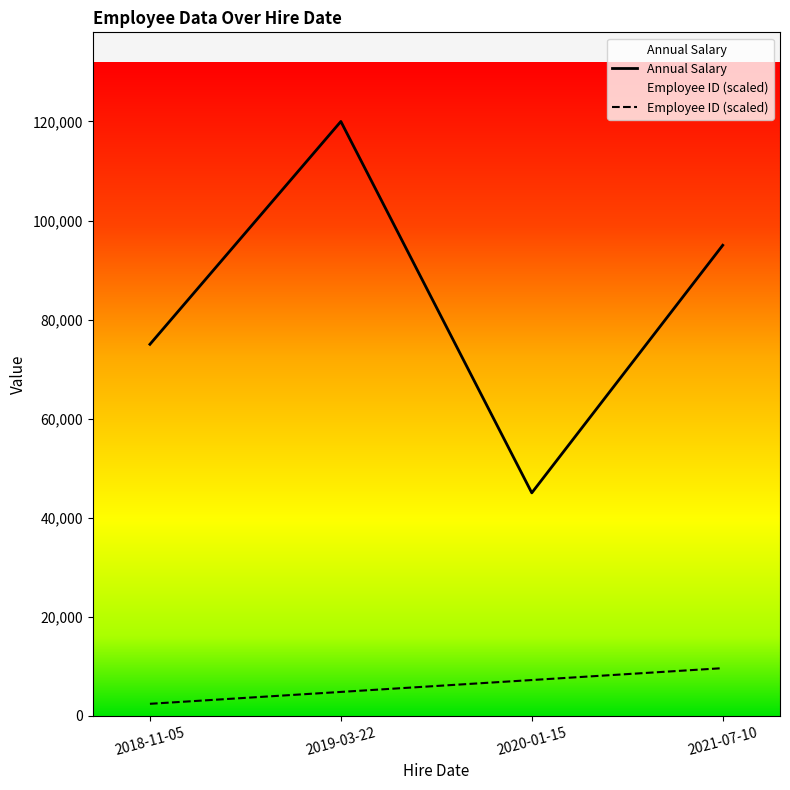

What is the label of the 2nd point from the left?

2019-03-22